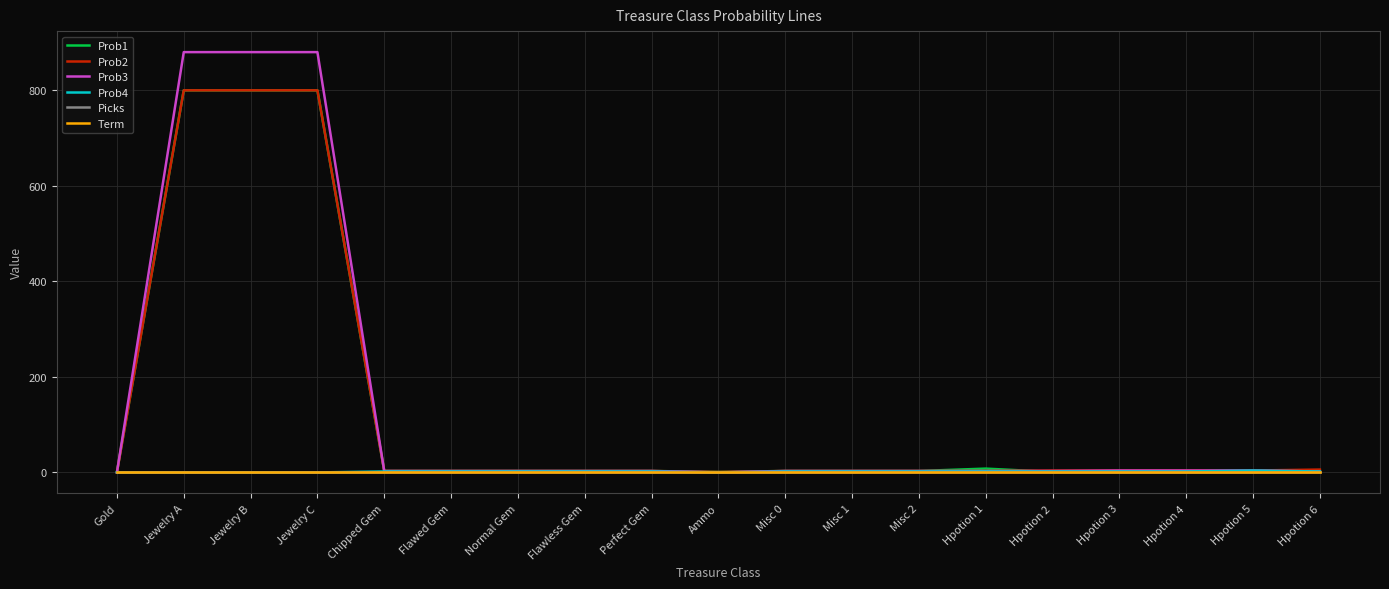

What is the sum of the Prob4 values at Jewelry C and Hpotion 4?

2